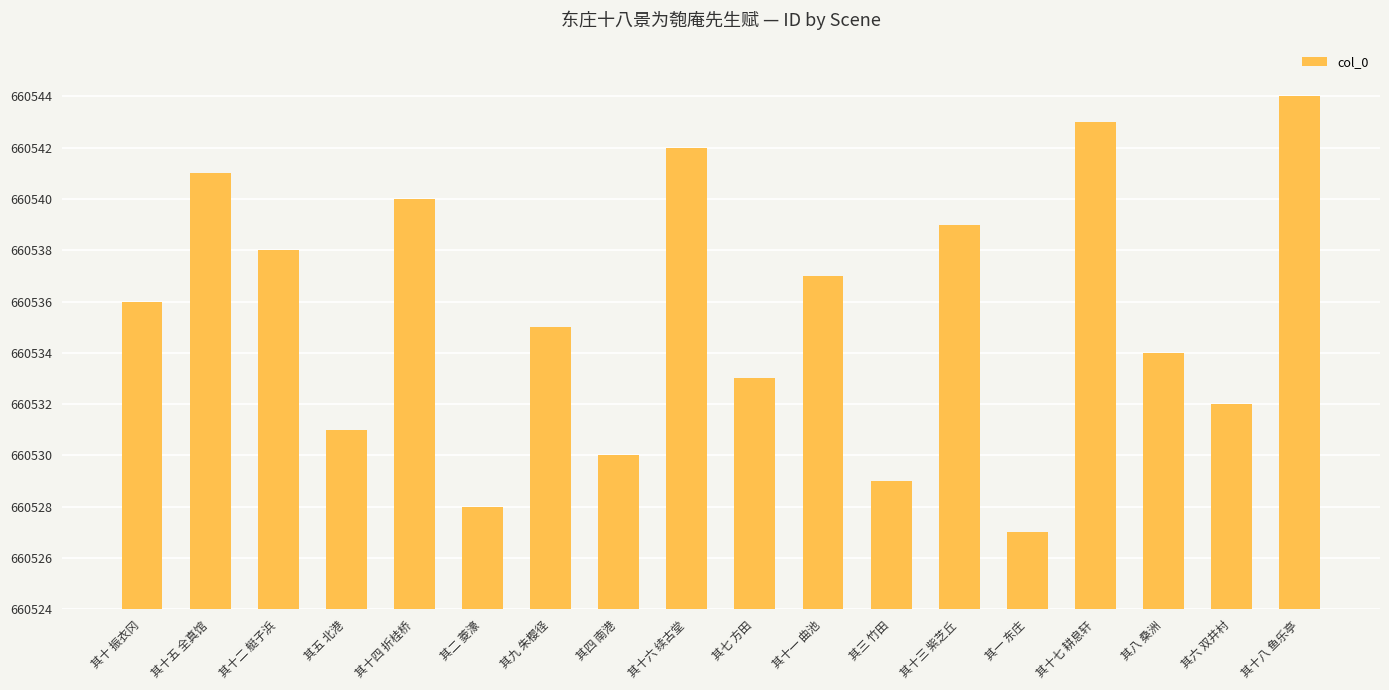

Reading right to left, list all the values displayed in this chart.

660544	660532	660534	660543	660527	660539	660529	660537	660533	660542	660530	660535	660528	660540	660531	660538	660541	660536